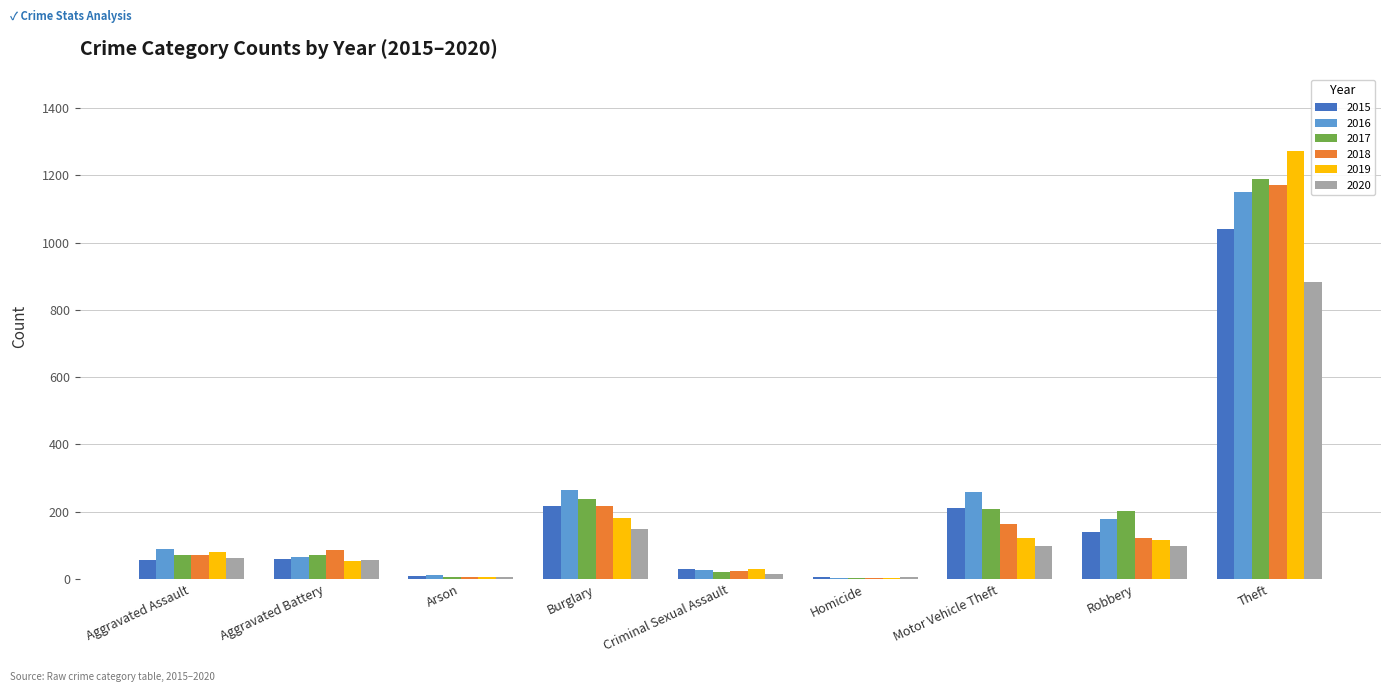

At which label is 2019 closest to 638?

Burglary